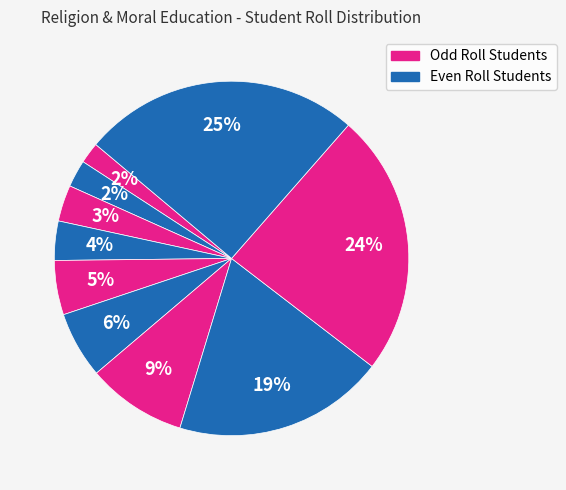

How many segments does this pie chart have?

10